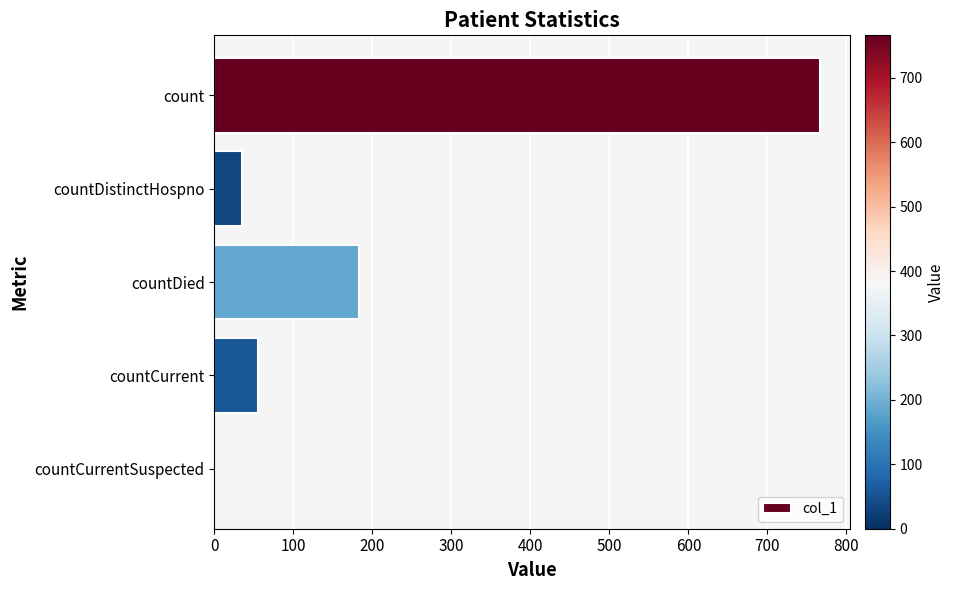

Reading bottom to top, extract all data points from this chart.

countCurrentSuspected=0	countCurrent=55	countDied=183	countDistinctHospno=35	count=766